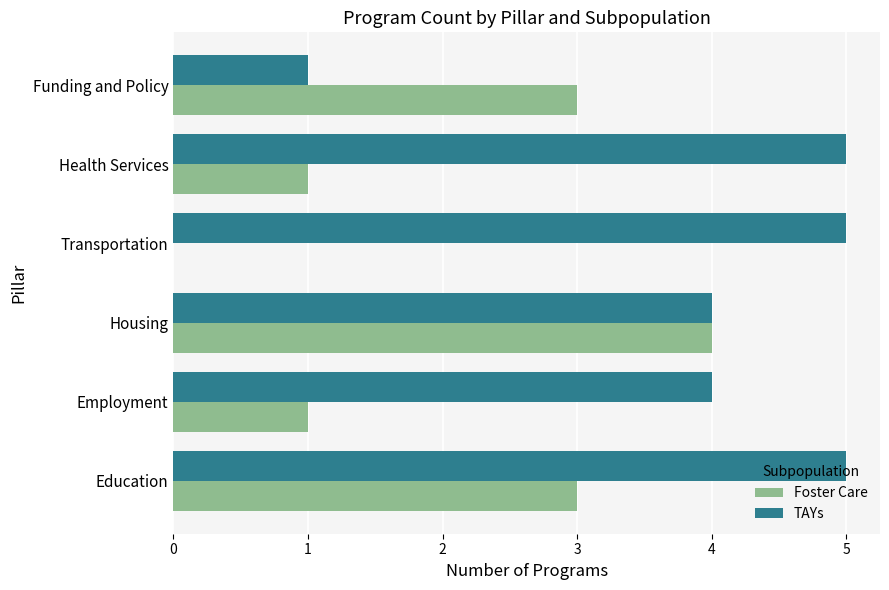

What is the total value across all series at Funding and Policy?

4